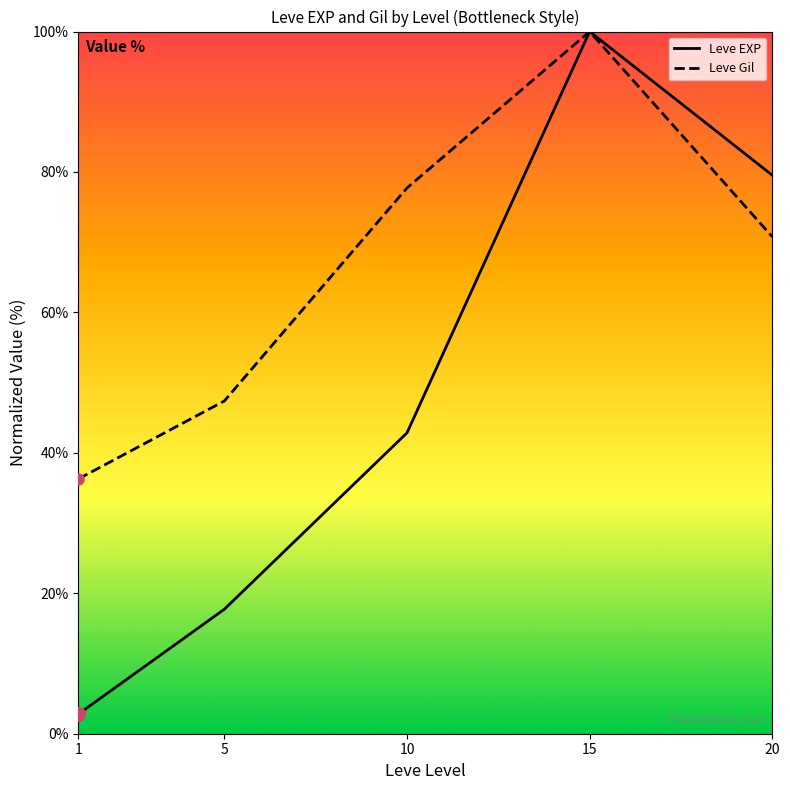

Does the chart display data point markers on the line(s)?

No